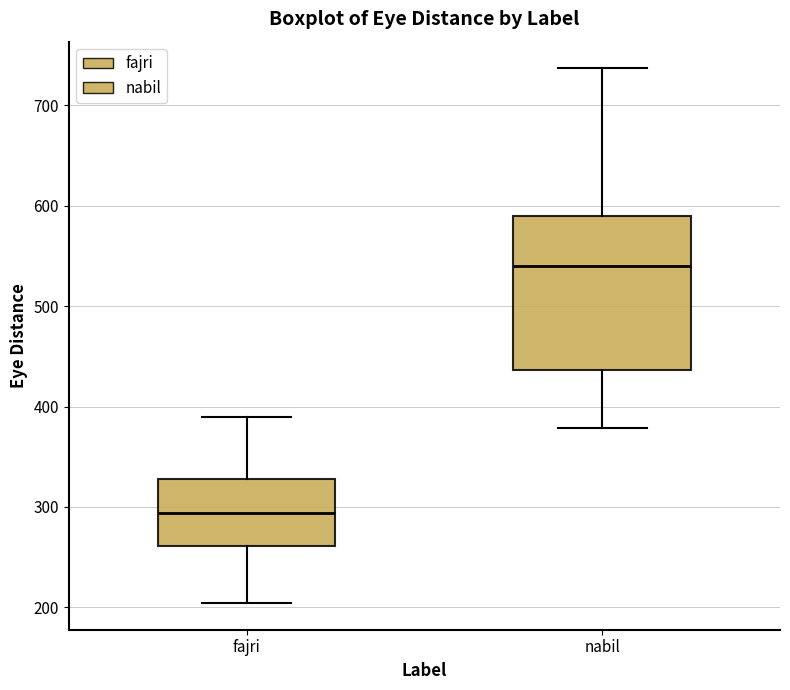

Reading left to right, read every box against the y-axis: the position of its median line, the range the box covers, and the ends of its whiskers. The values are not printed on the chart, so give them approximately, as read against the axis.

fajri: median 290, box 260 to 330, whiskers 200 to 390
nabil: median 540, box 440 to 590, whiskers 380 to 740